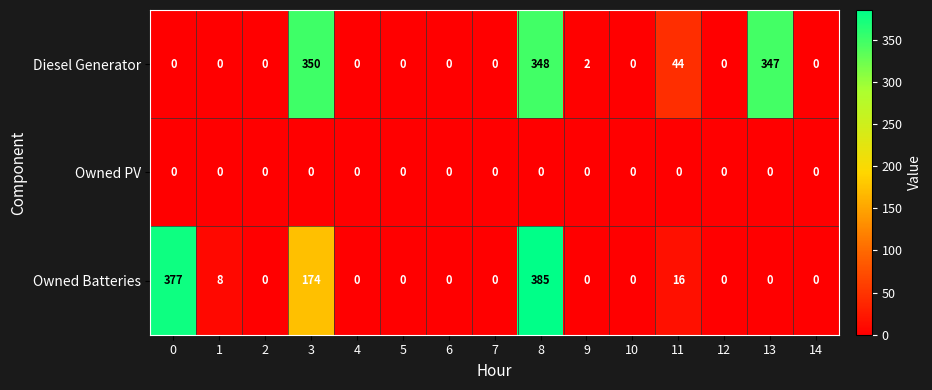

List the series in order of their peak value, highest first.

Owned Batteries, Diesel Generator, Owned PV